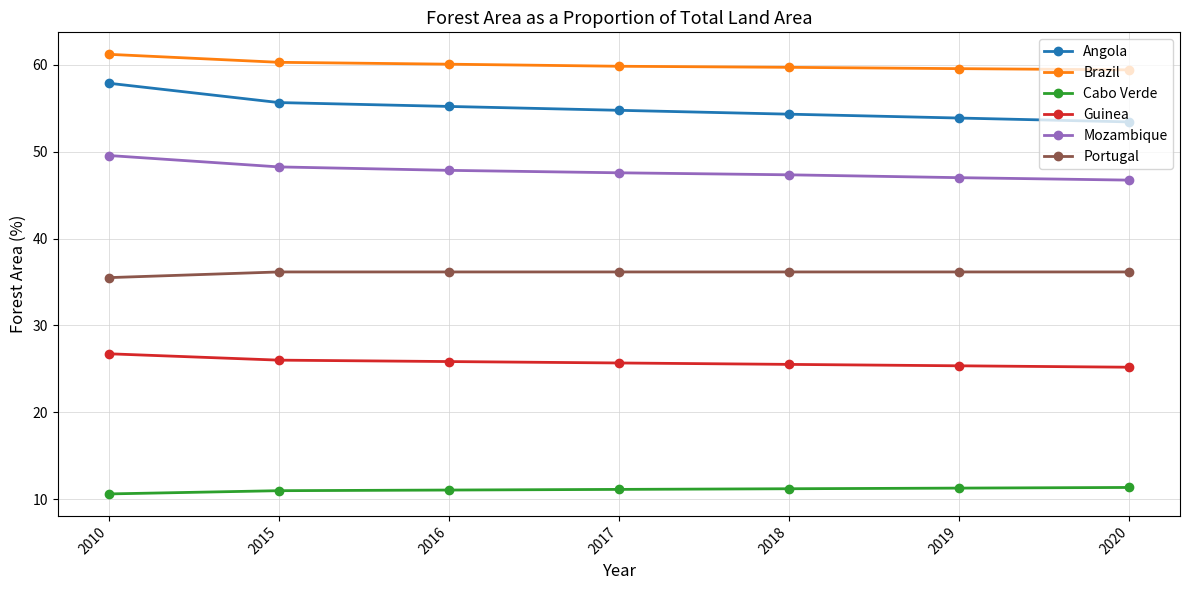

True or false: Portugal has a value of 36.2 at 2017.

True